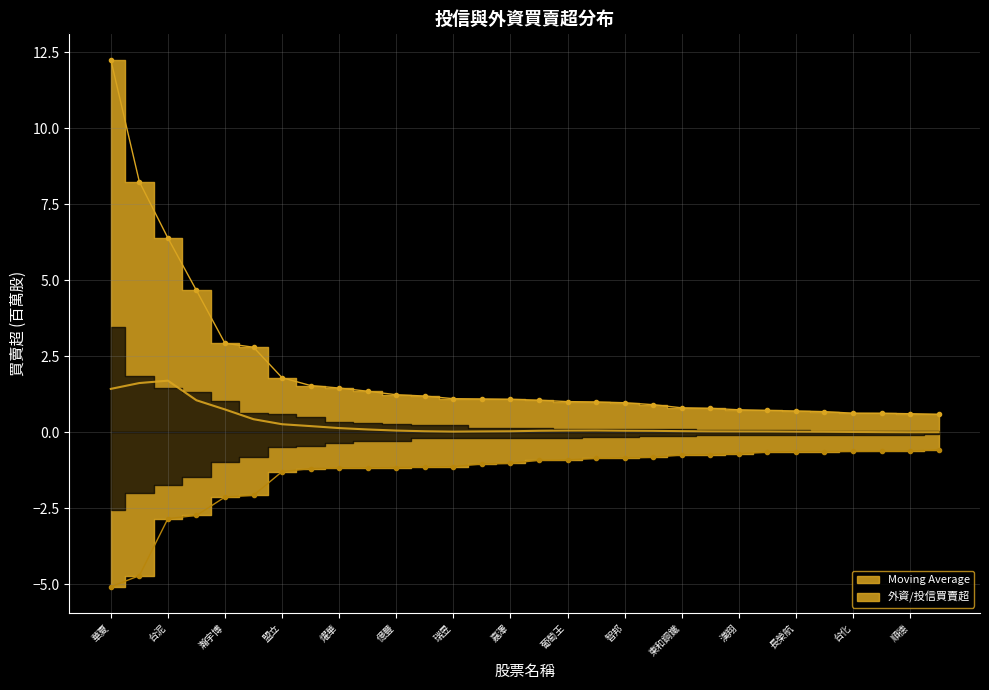

Between 瑞昱 and 17, which is larger?

瑞昱